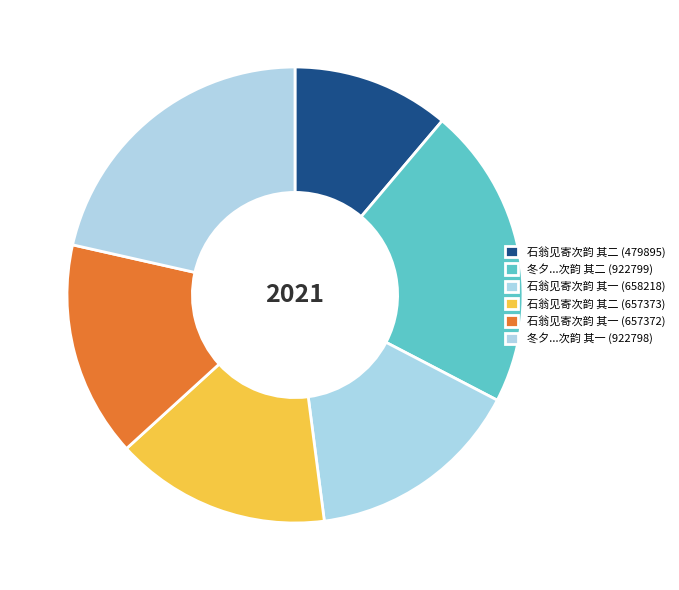

To the nearest percent, what is the difference between the largest and smallest slice percentages?

10%